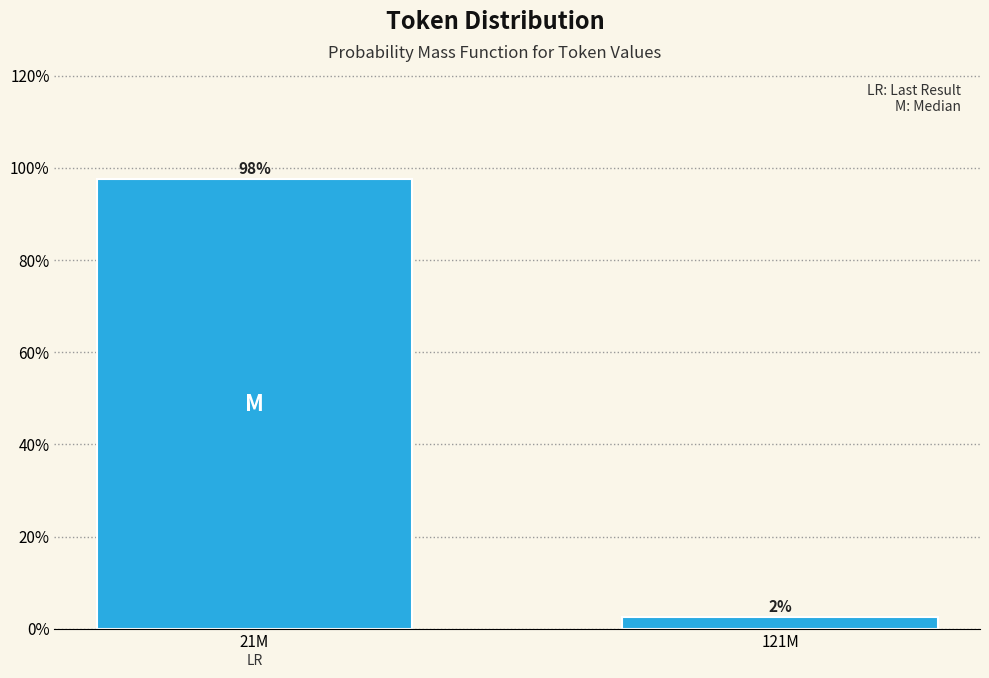

Does the chart contain any negative values?

No